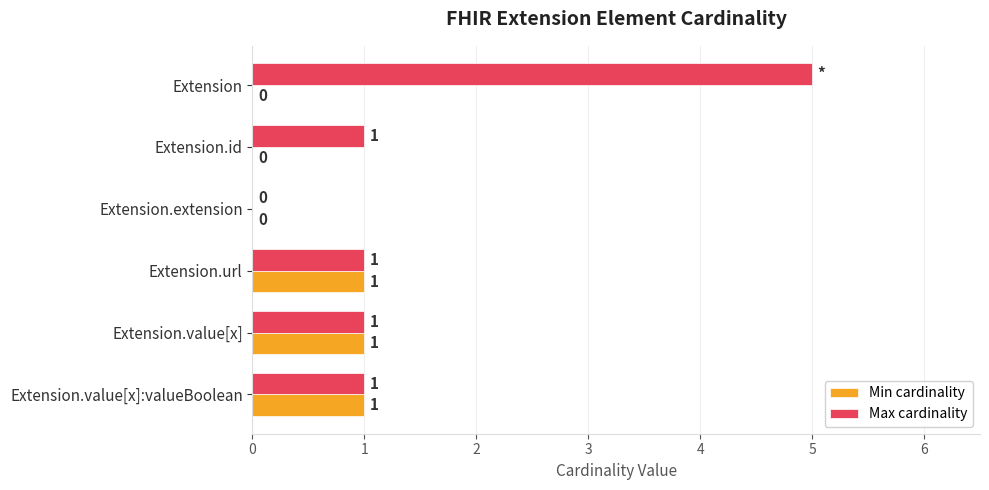

Which series changed the most between Extension.id and Extension.extension?

Max cardinality